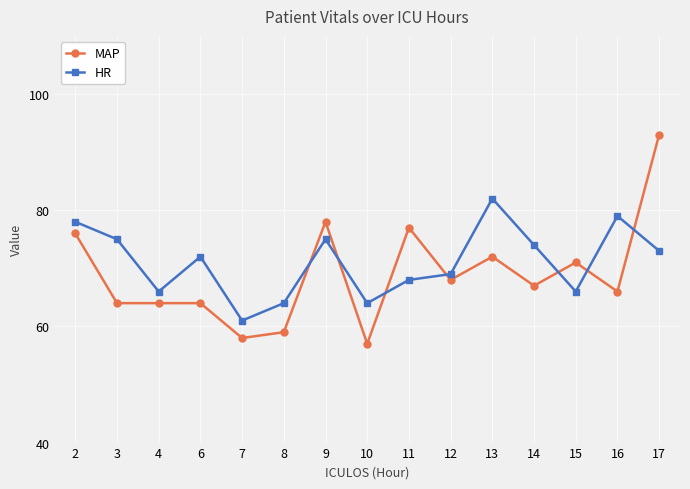

Rank the series by their maximum value, from highest to lowest.

MAP, HR